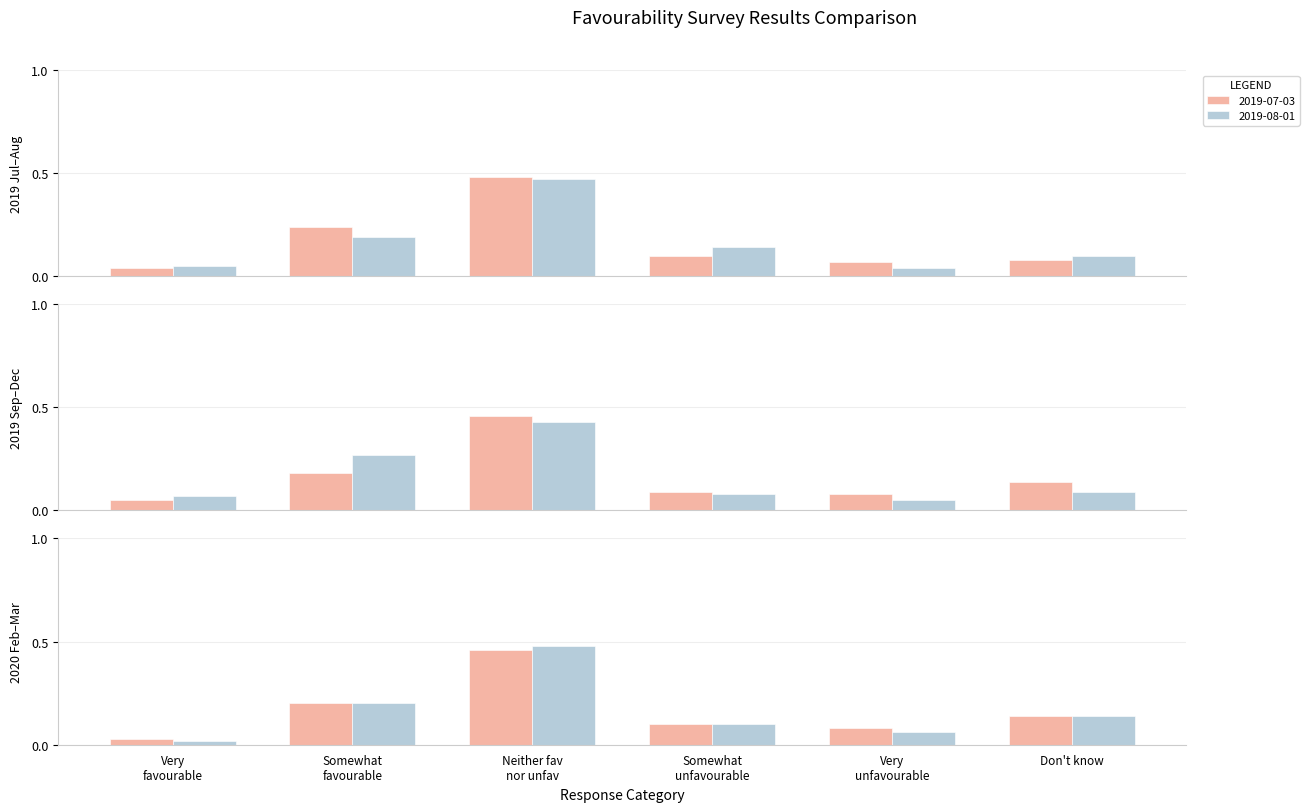

Which label corresponds to the smallest value in the chart?

Very favourable